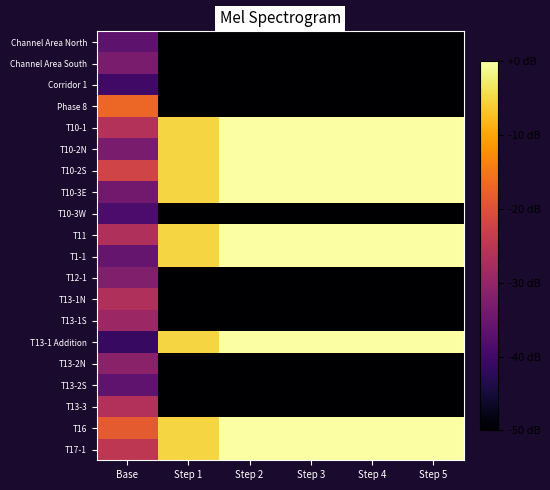

At which category is the sum across all series the highest?

Step 2